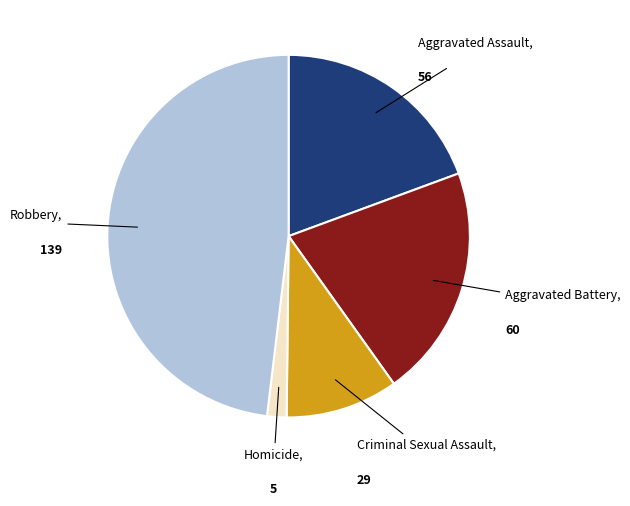

How many slices are in this pie chart?

5